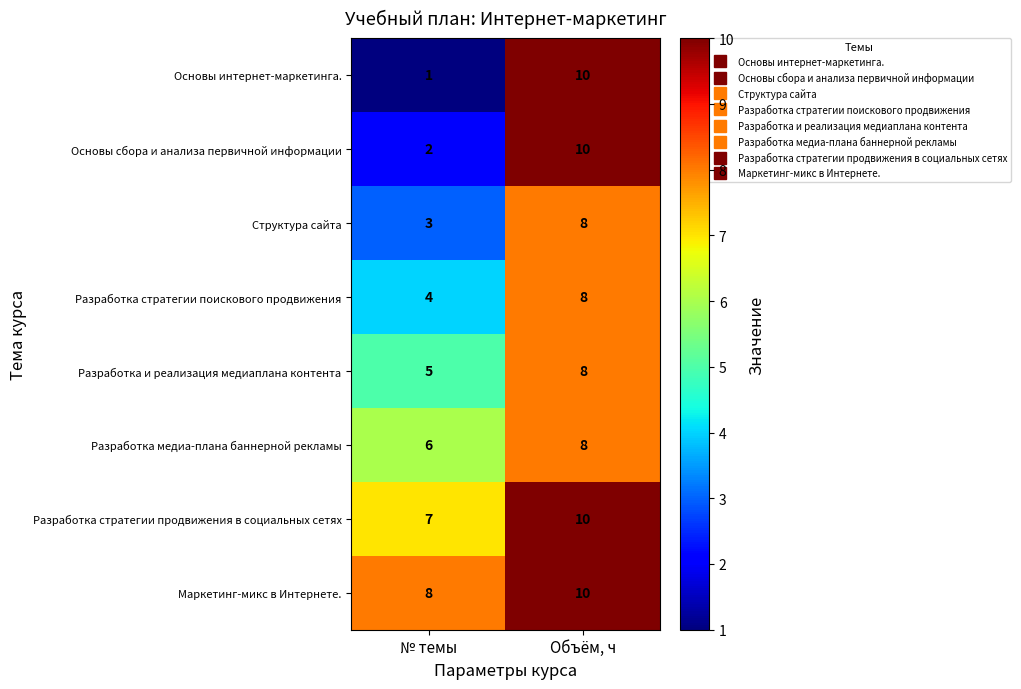

What is the difference between the Разработка и реализация медиаплана контента values at Объём, ч and № темы?

3